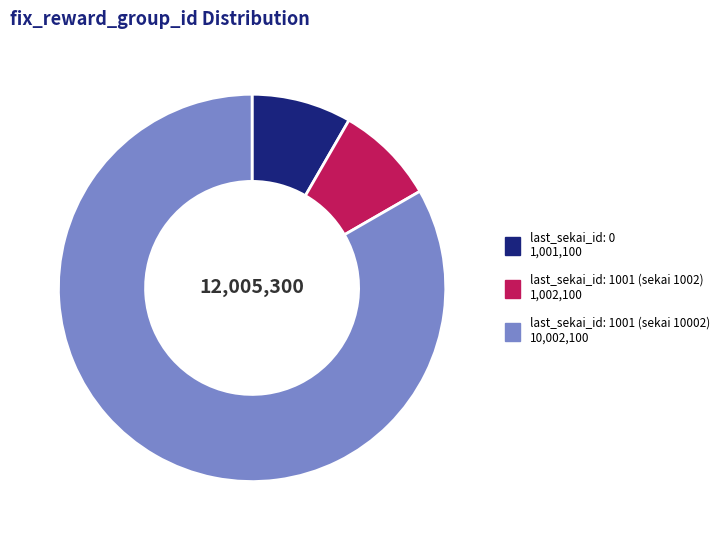

Count the number of slices in the pie.

3